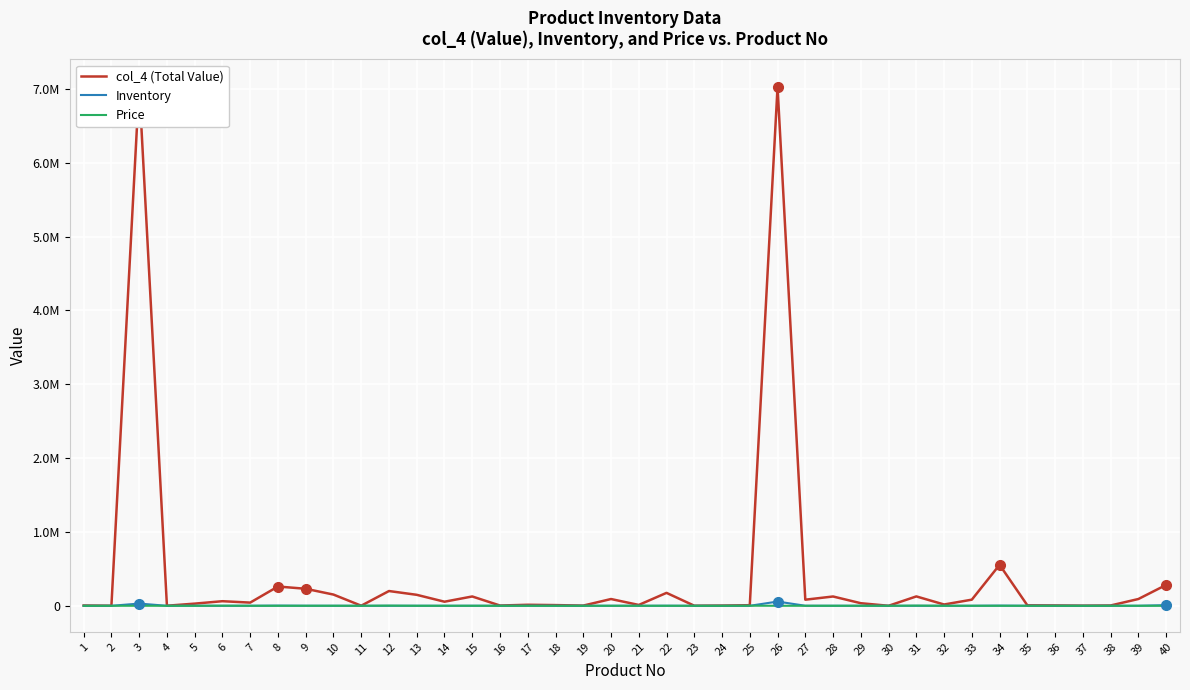

How many values in the Price series are below 122?

19